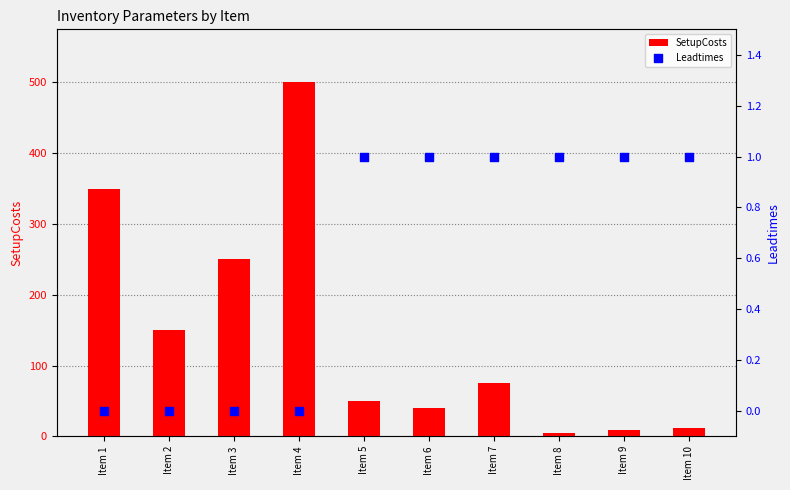

Which series has the largest total across all categories?

SetupCosts